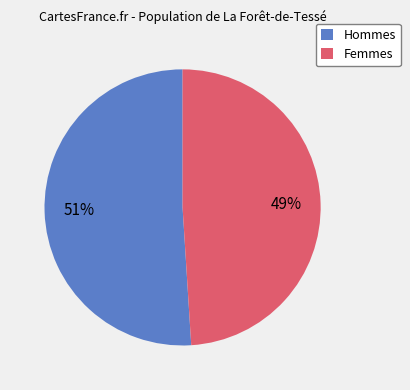

Is it true that Femmes is 38% of the pie?

False